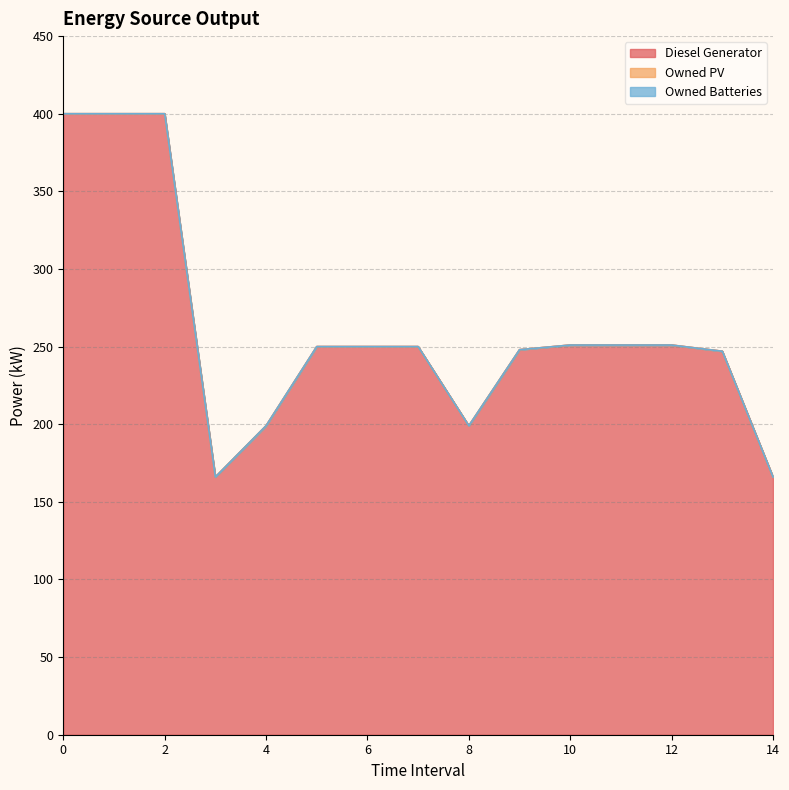

At how many categories does at least one series exceed 362?

3